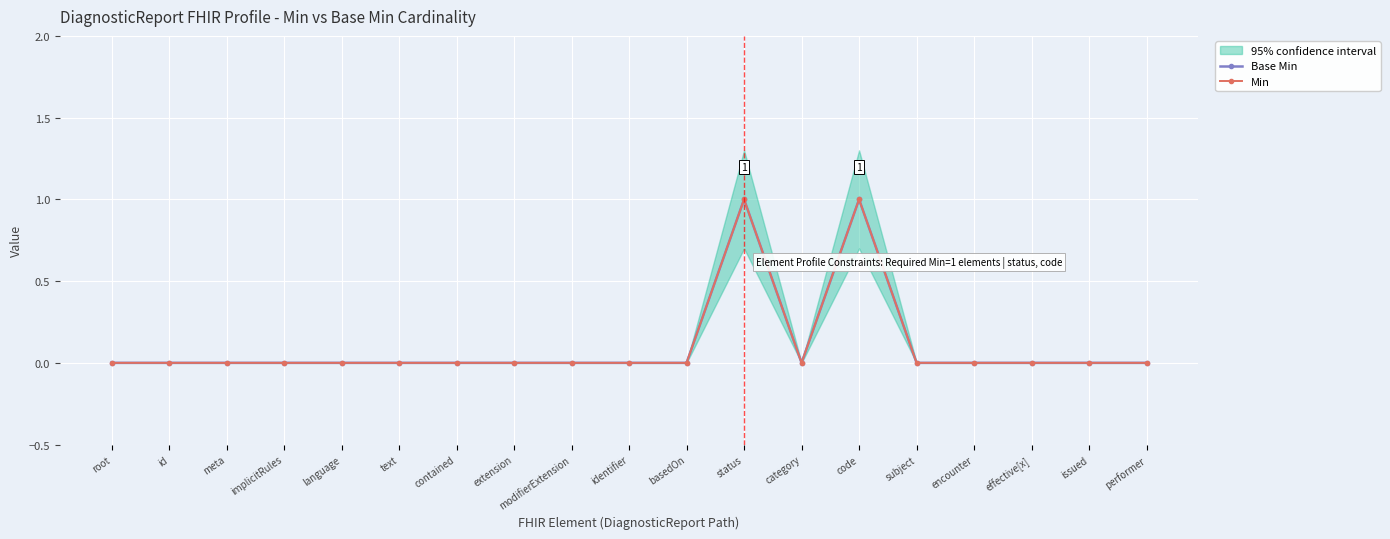

True or false: Base Min has a value of -1 at identifier.

False